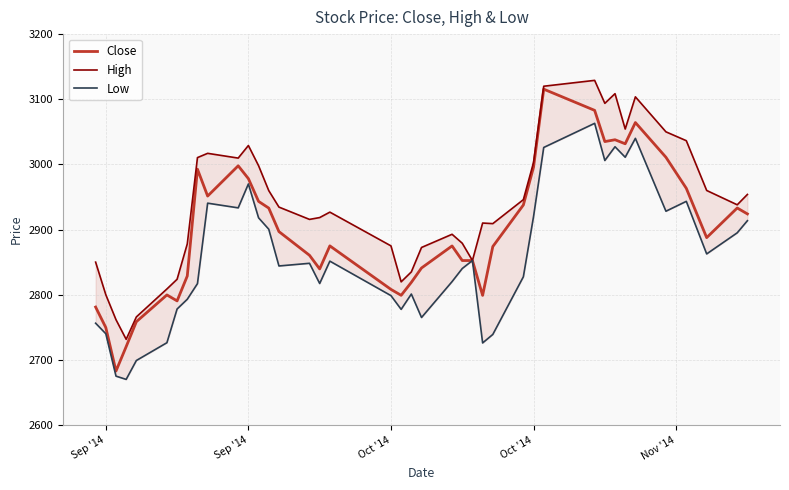

At Oct '14, list the series in order from smallest to largest.

Low, Close, High